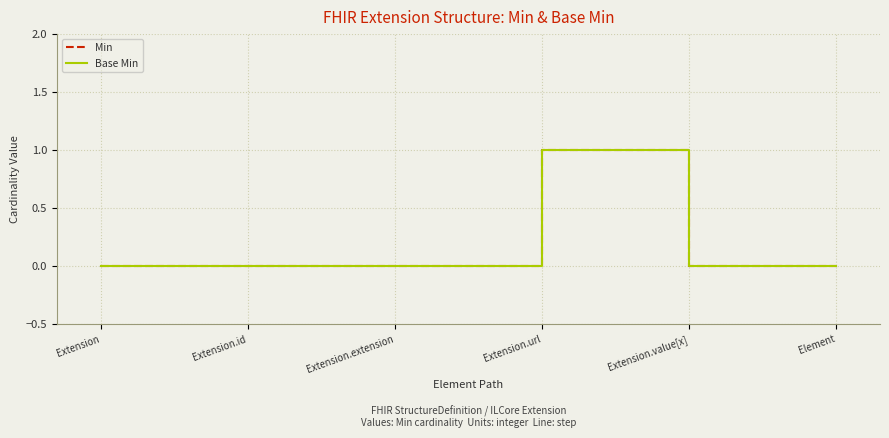

Does the chart have visible grid lines?

Yes